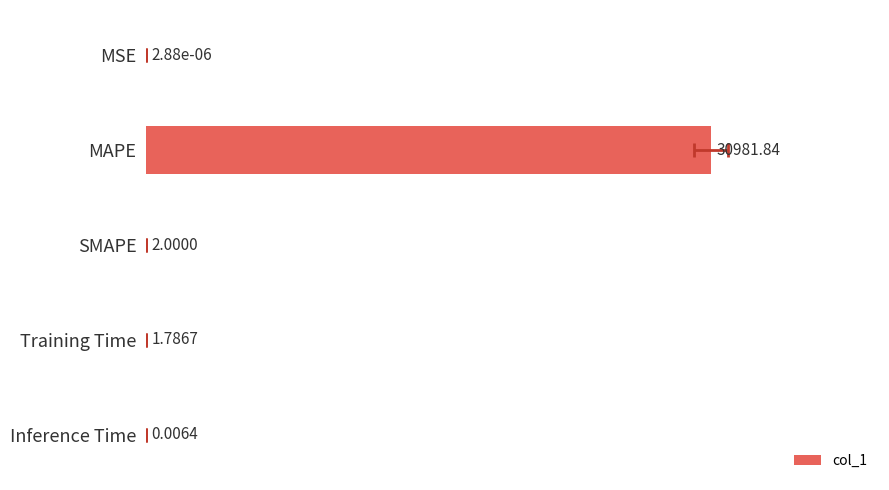

What is the sum of all values?

30985.6